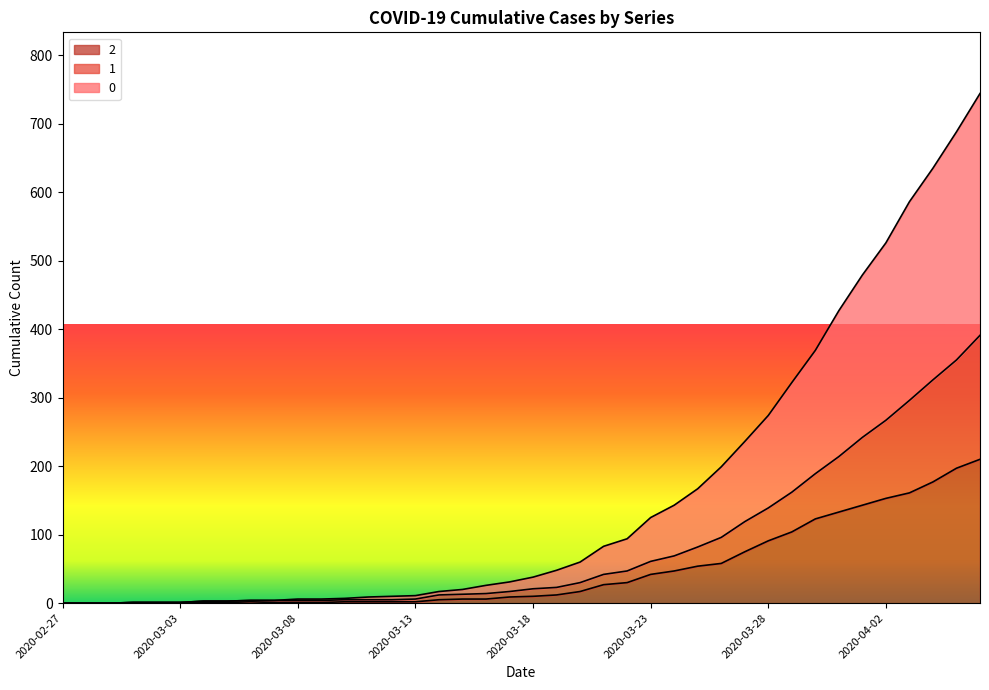

Reading left to right, list all the values displayed in this chart.

0: 0	0	0	1	1	1	3	3	4	4	6	6	7	9	10	11	17	20	26	31	38	48	60	83	94	125	143	167	199	236	274	322	369	427	479	526	586	635	688	744
1: 0	0	0	1	1	1	3	3	4	4	4	4	5	5	5	6	12	13	14	17	21	23	30	42	47	61	69	82	96	119	139	162	189	214	242	267	296	326	355	391
2: 0	0	0	1	1	1	1	1	2	1	1	1	2	2	2	2	5	6	6	9	10	12	17	27	30	42	47	54	58	75	91	104	123	133	143	153	161	177	197	210